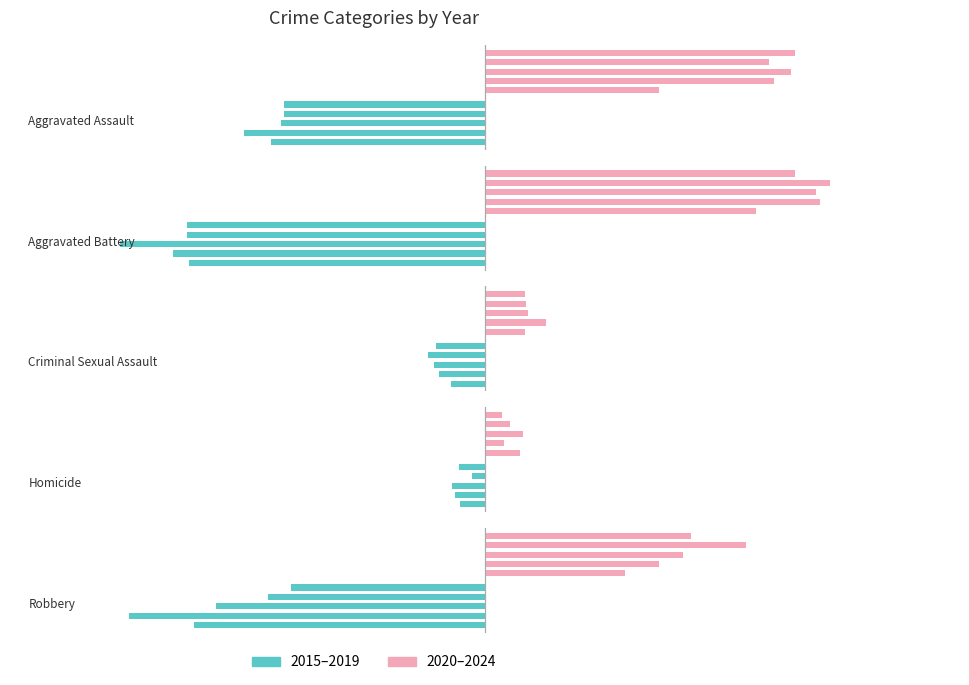

What is the smallest value displayed?

-149